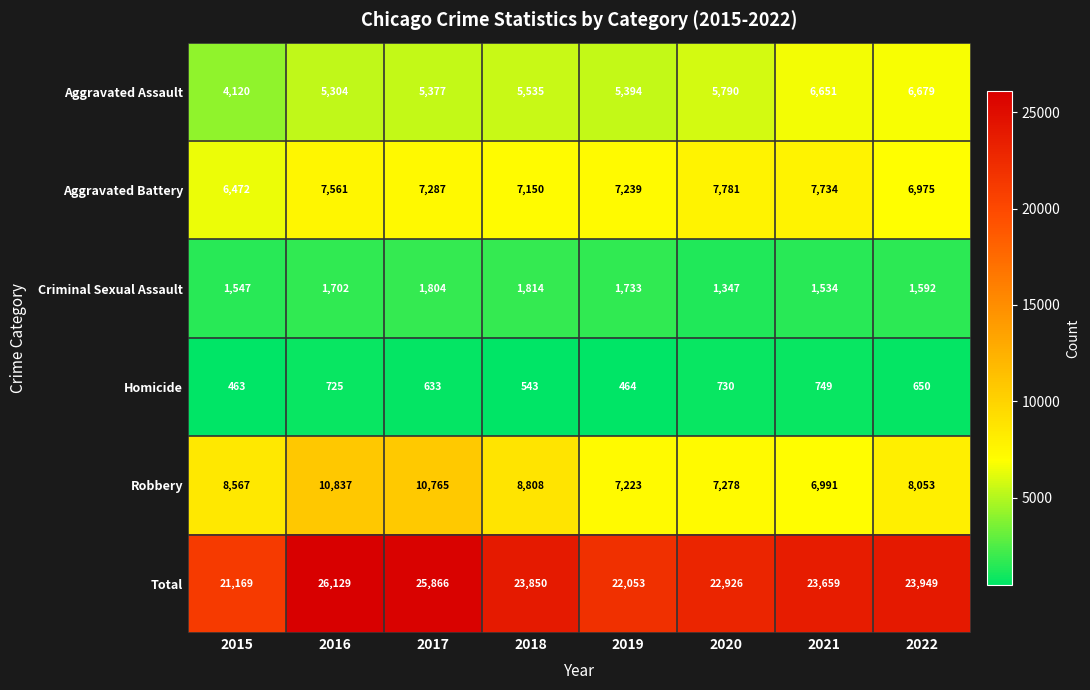

Rank the series at 2018 from lowest to highest value.

Homicide, Criminal Sexual Assault, Aggravated Assault, Aggravated Battery, Robbery, Total